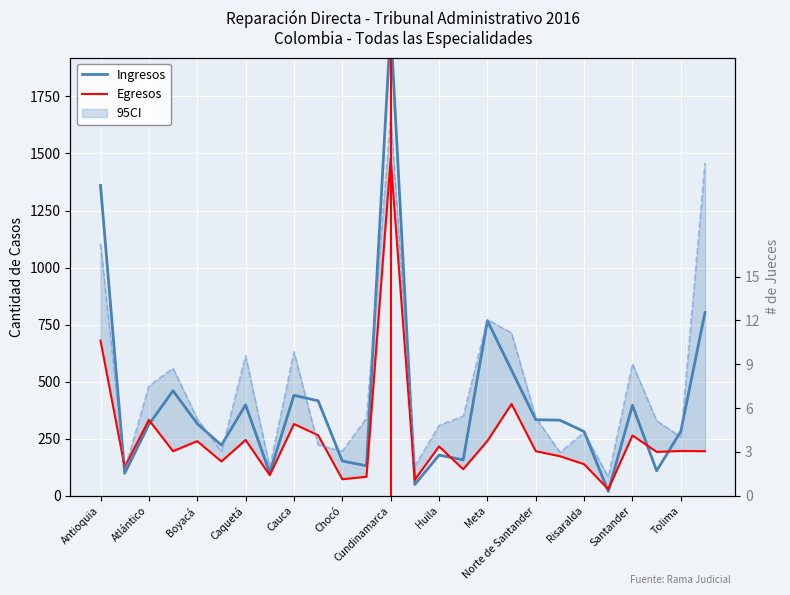

How many lines are shown in the chart?

3